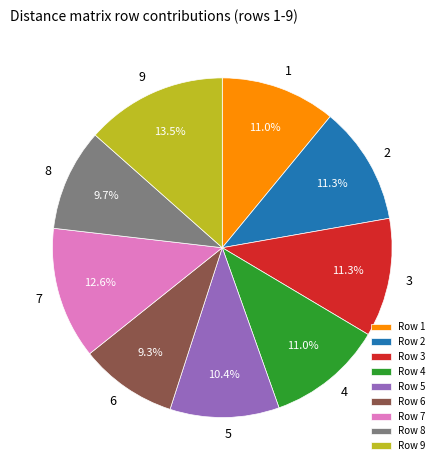

How many segments does this pie chart have?

9